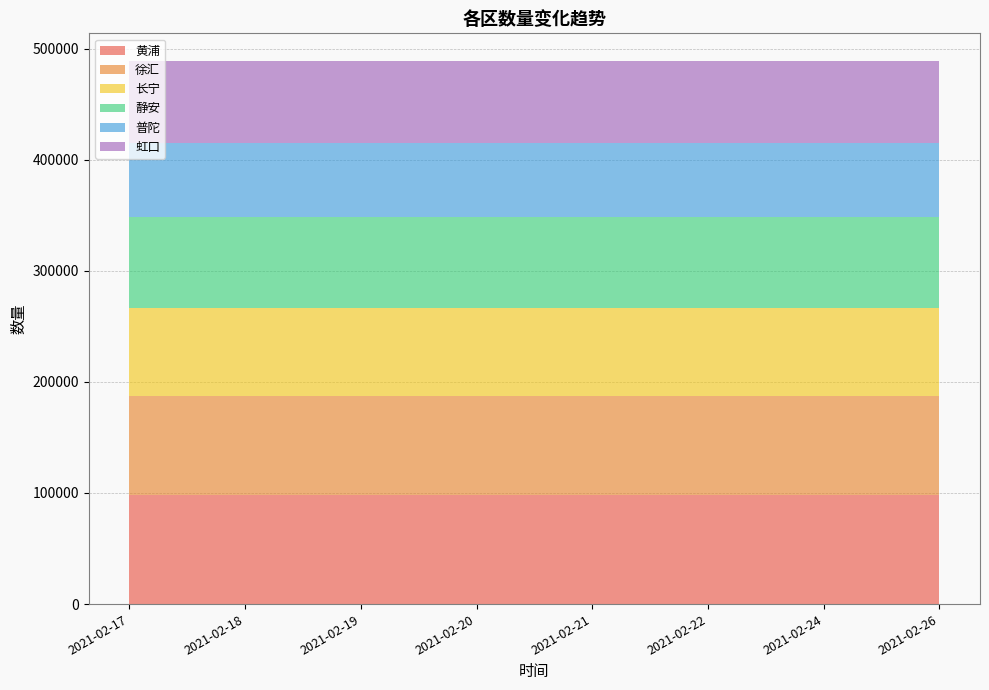

Reading left to right, transcribe all the data shown in this chart.

黄浦: 97924	97924	97924	97924	97924	97924	97924	97924
徐汇: 89280	89280	89280	89280	89280	89280	89280	89280
长宁: 79378	79378	79378	79378	79378	79378	79378	79378
静安: 81607	81607	81607	81607	81607	81607	81607	81607
普陀: 66519	66519	66519	66519	66519	66519	66519	66519
虹口: 74588	74588	74588	74588	74588	74588	74588	74588